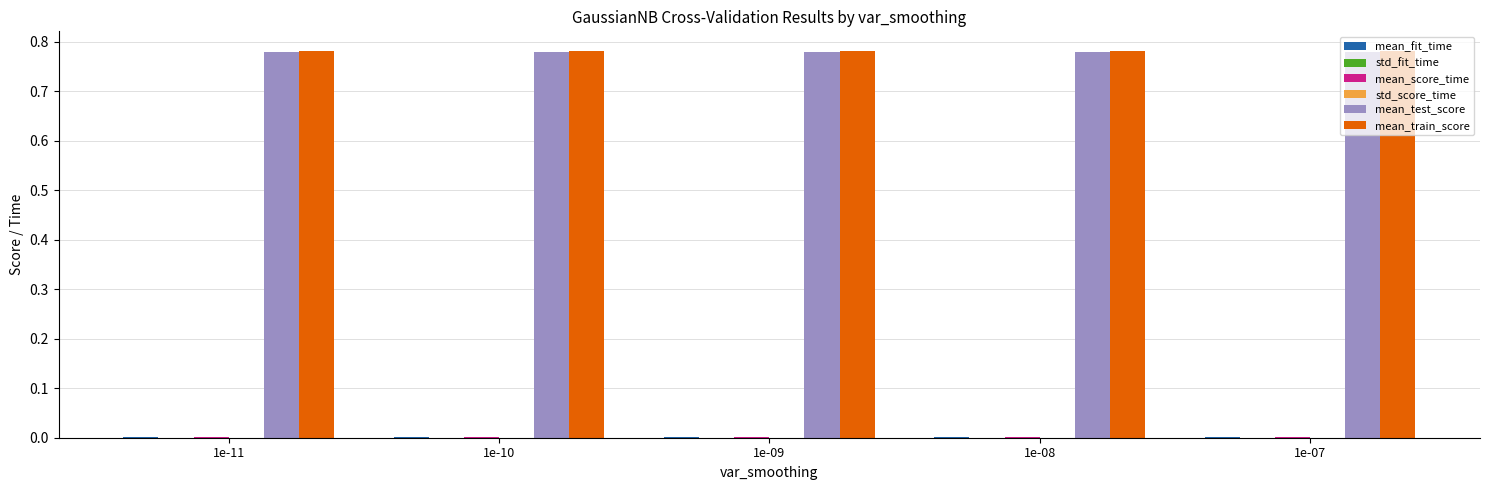

Does the chart contain stacked bars?

No